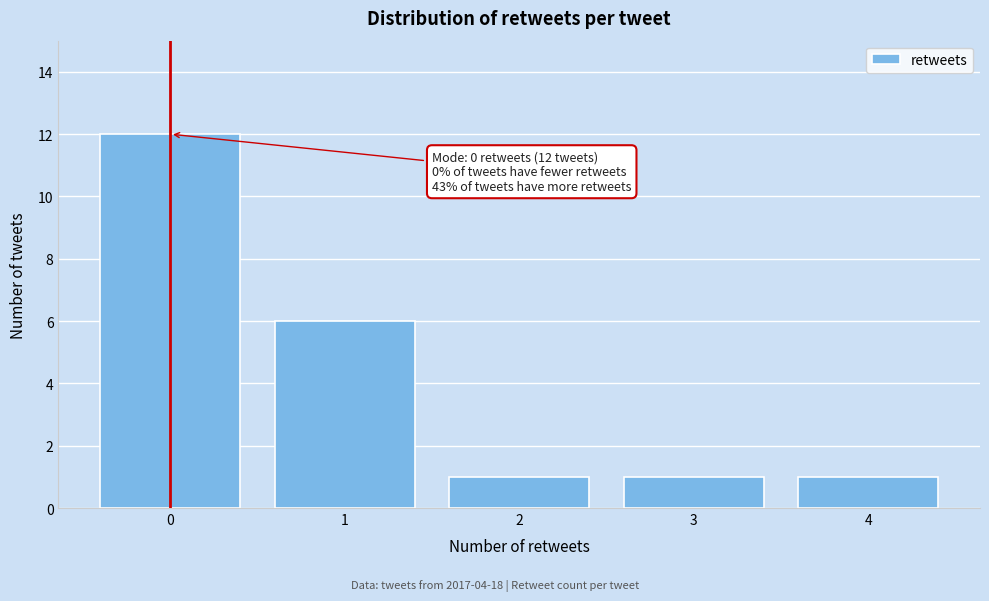

Over which range of the x-axis is the bar tallest?

-0.5 to 0.5